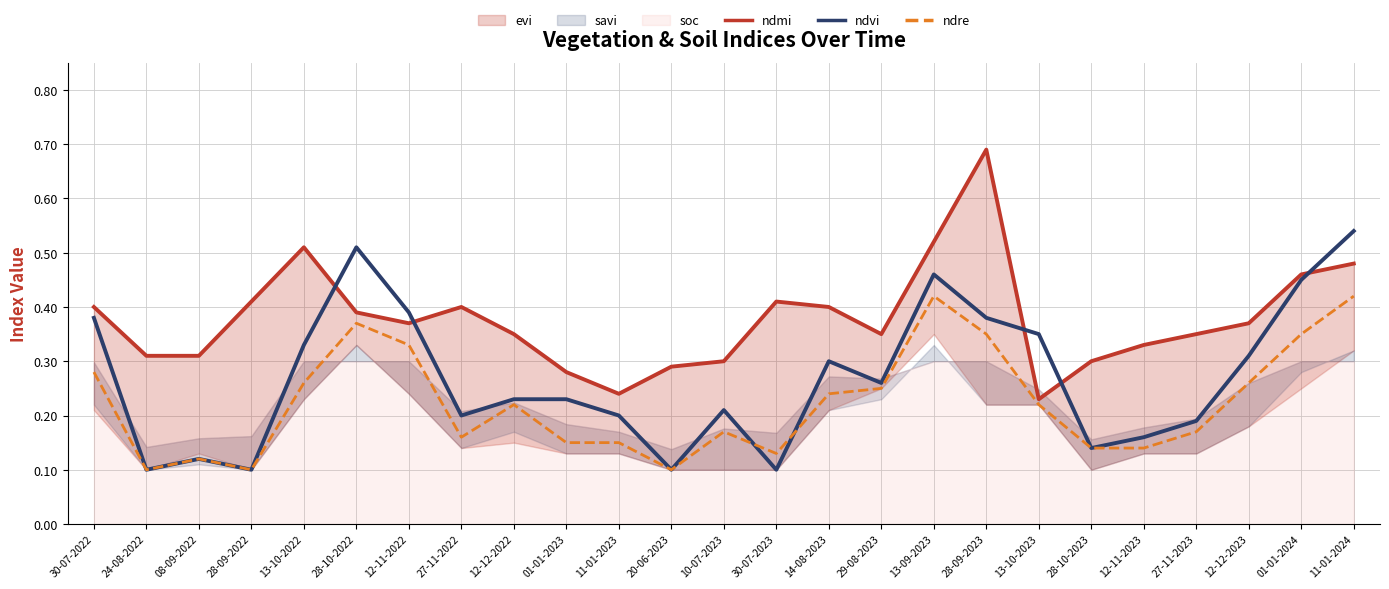

What is the difference between the second highest and second lowest values in the ndmi series?

0.3